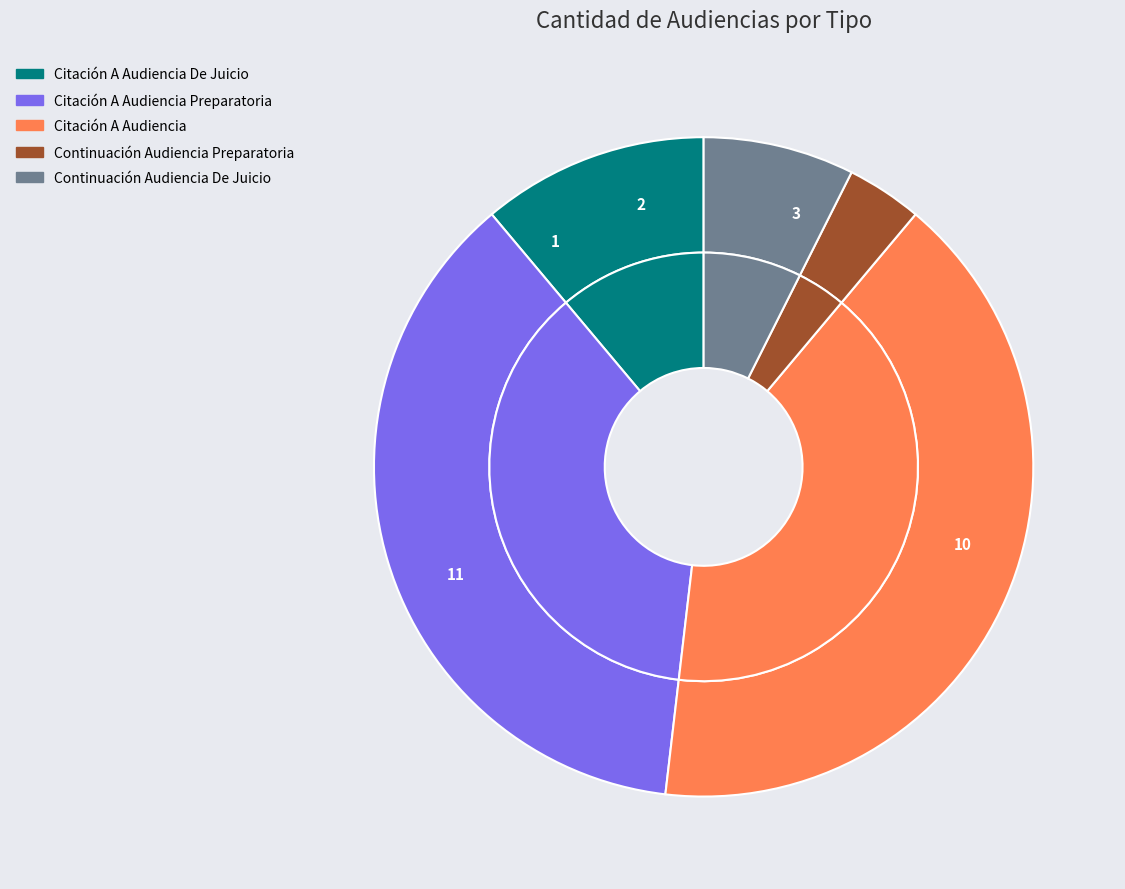

What is the change in value from Citación A Audiencia Preparatoria to Continuación Audiencia Preparatoria?

-9